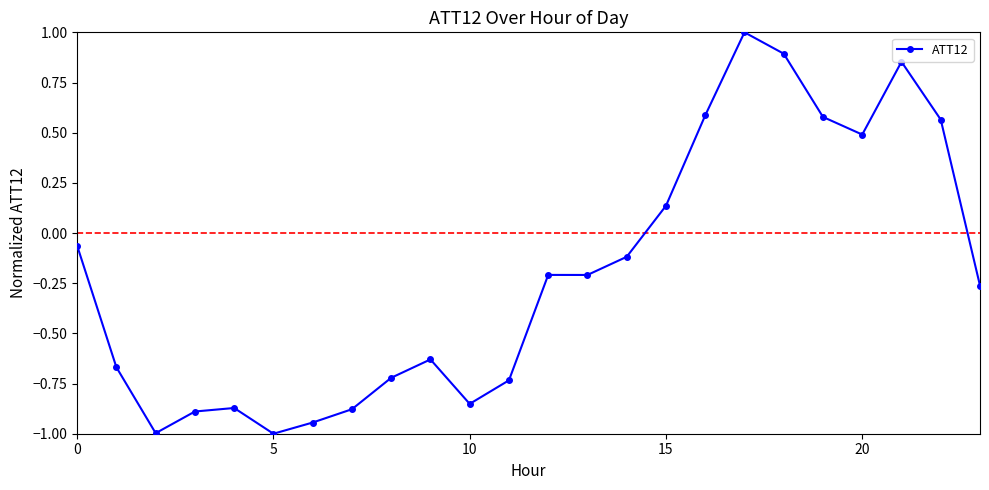

What is the smallest value displayed?

-1.0